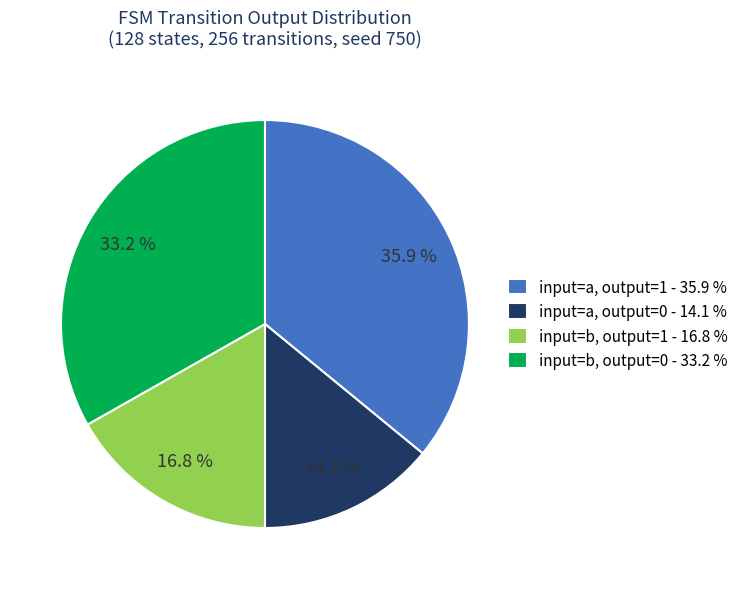

Approximately how many times larger is the value at input=a, output=0 - 14.1 % compared to input=a, output=1 - 35.9 %?

0.4